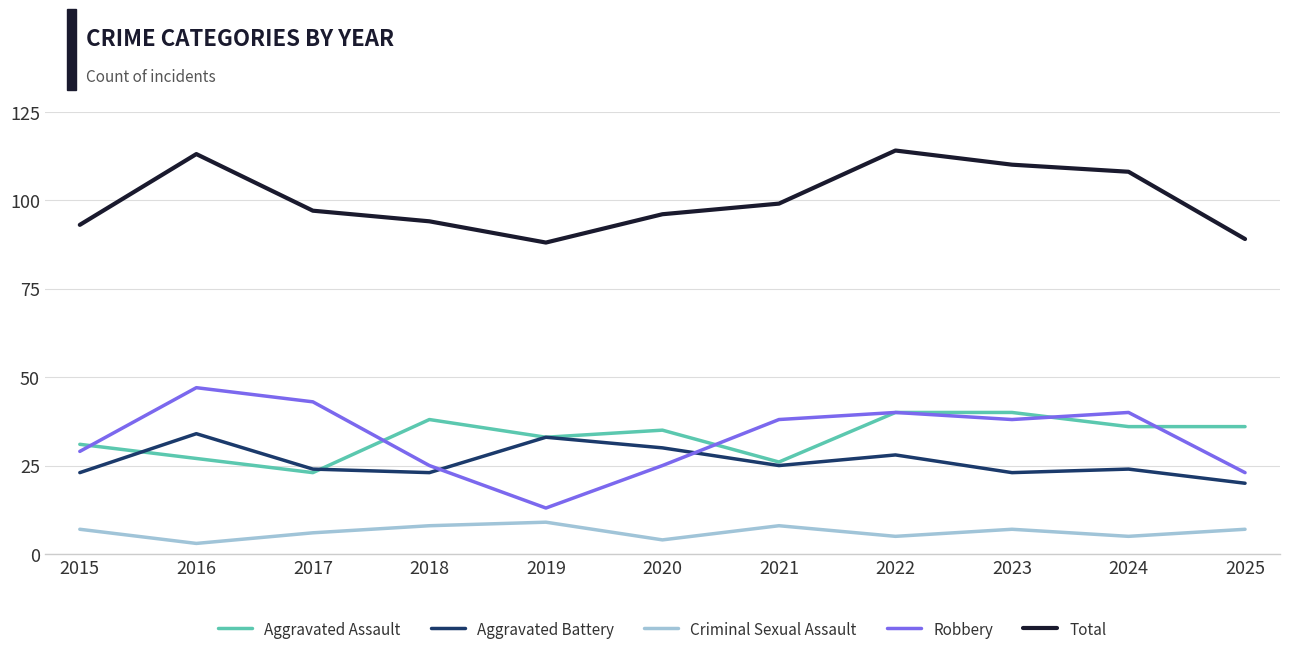

What is the lowest value of the Total series?

88